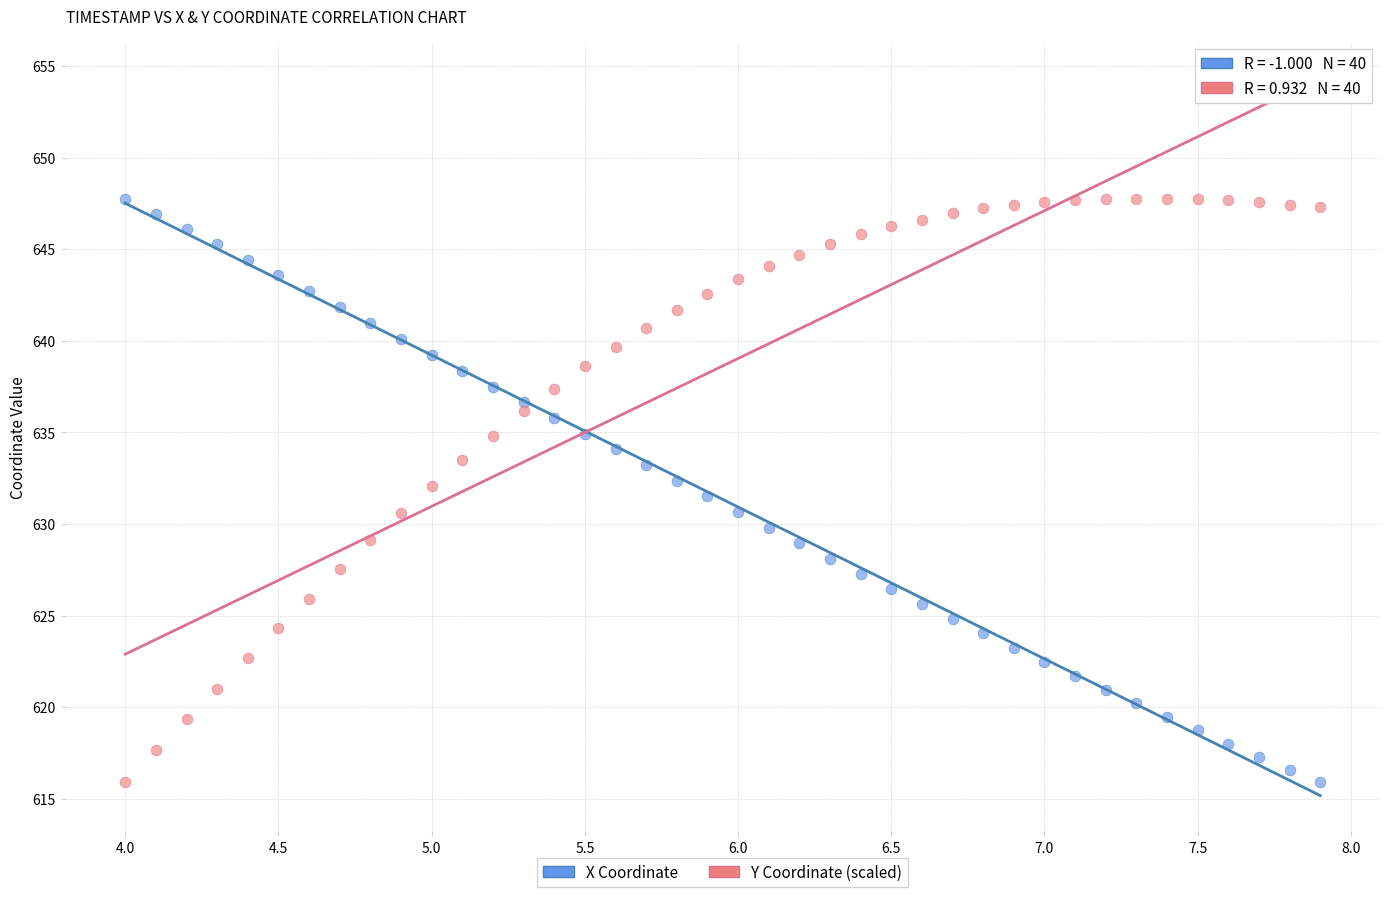

What is the X range (max minus min) for the scatter plot?

3.9